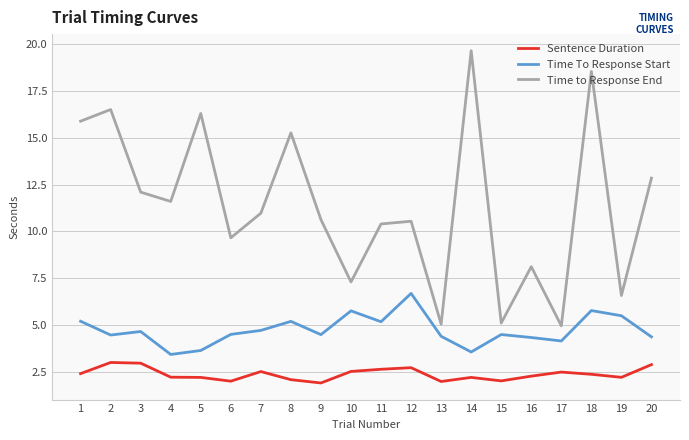

List the series in order of their peak value, highest first.

Time to Response End, Time To Response Start, Sentence Duration